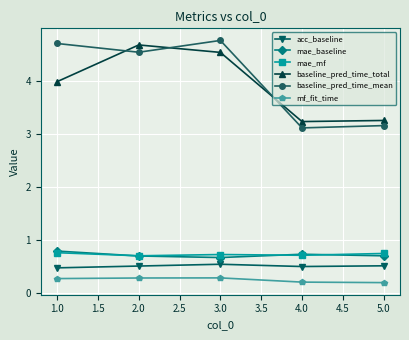

What is the highest value of the mf_fit_time series?

0.3